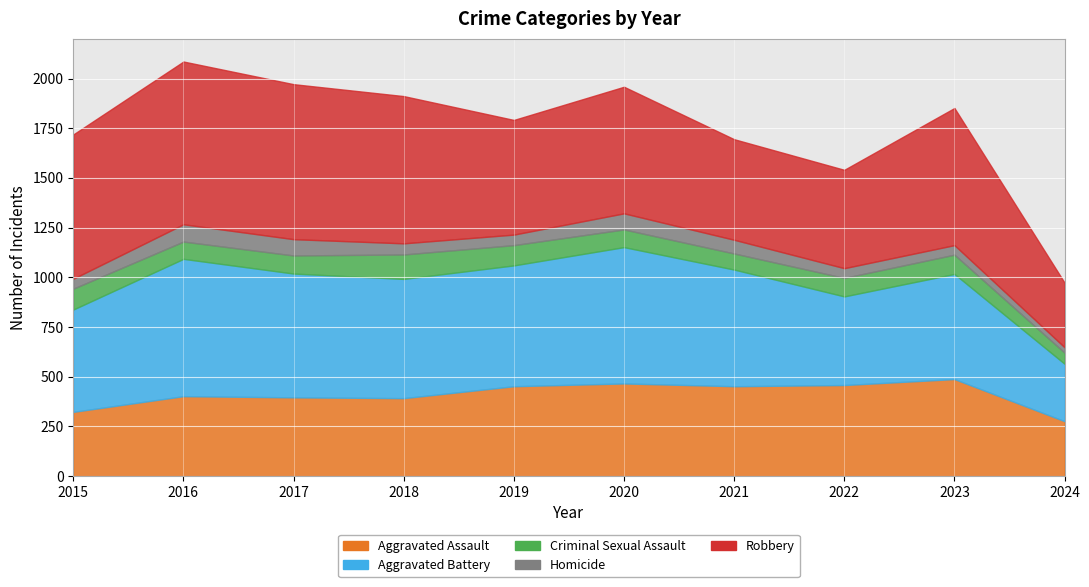

Which series ends up on top after the final intersection of Aggravated Assault and Aggravated Battery?

Aggravated Battery